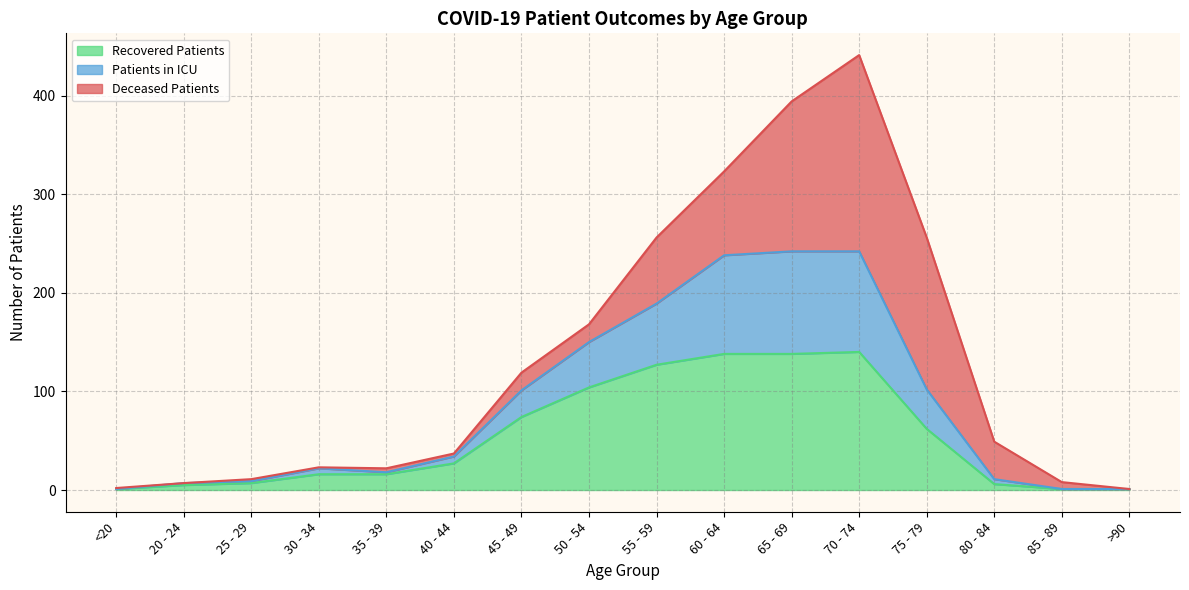

True or false: recovered_patients and patients_in_icu cross at least once.

False